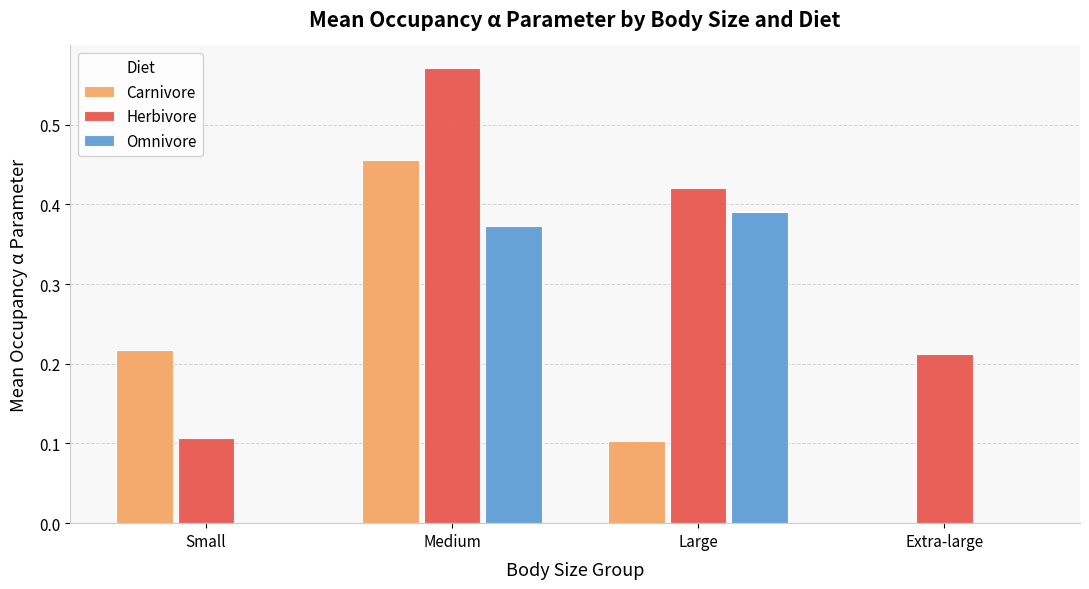

Which label corresponds to the largest value in the chart?

Medium